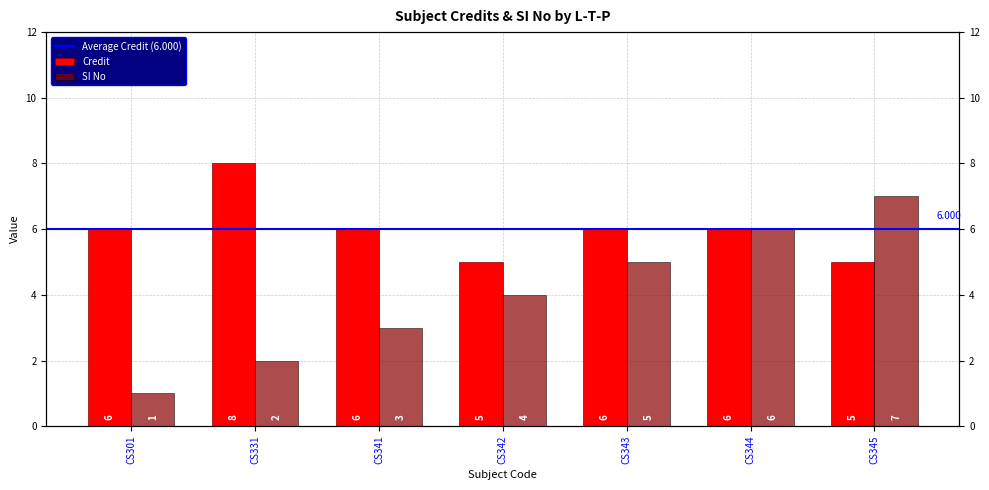

True or false: SI No has a value of 8 at CS344.

False